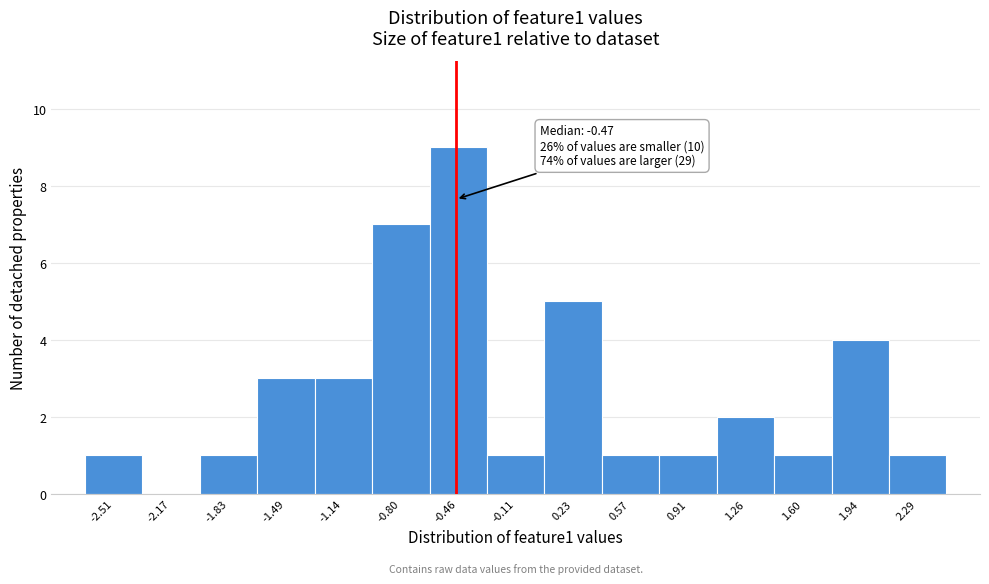

Which range on the x-axis has the tallest bar?

-0.65 to -0.30